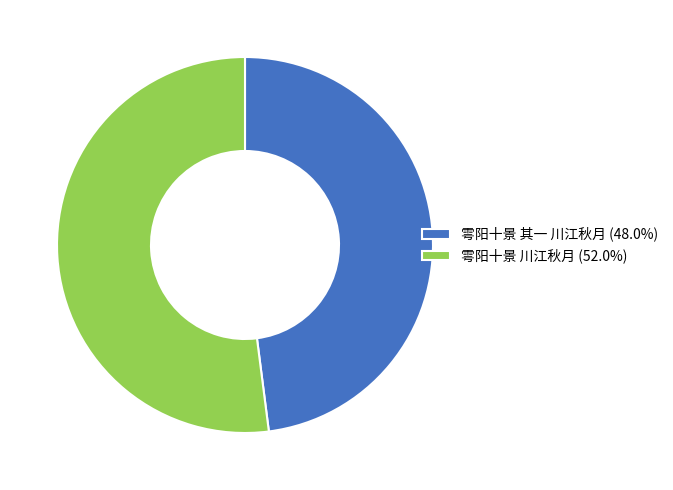

What is the majority slice?

雩阳十景 川江秋月